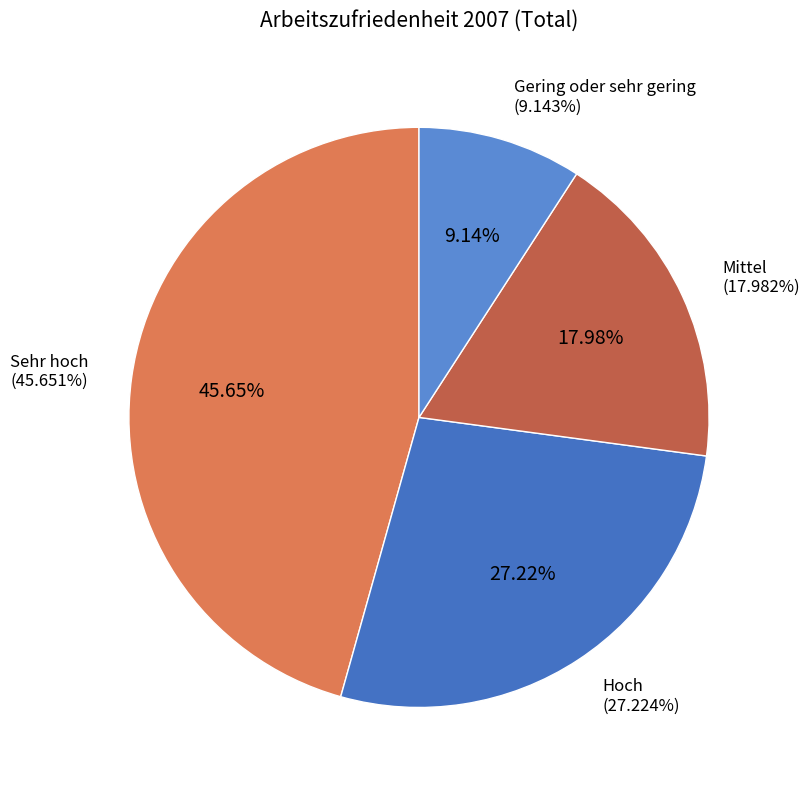

To the nearest percent, what is the combined percentage of Gering oder sehr gering and Mittel?

27%